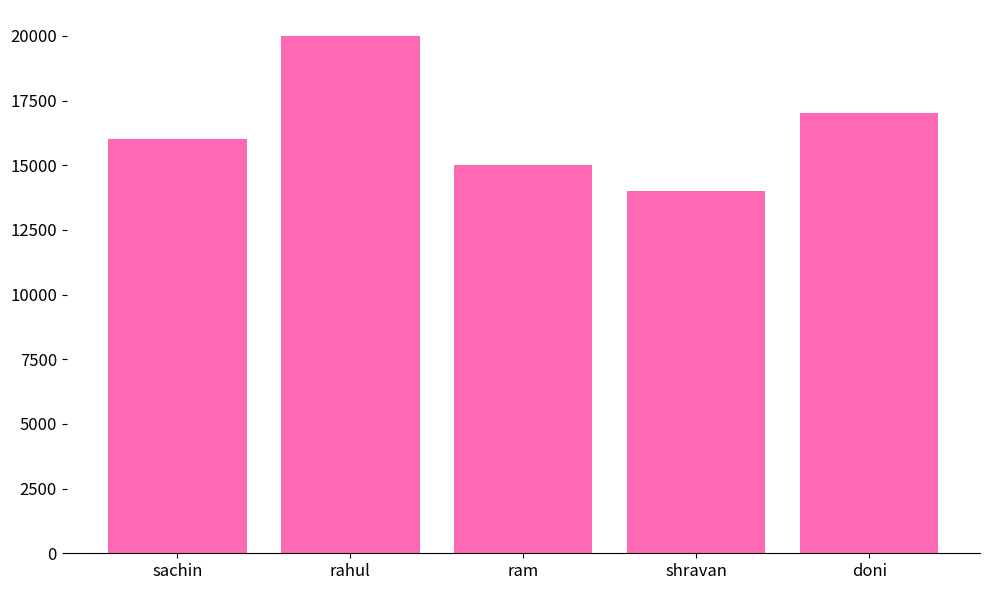

What is the label of the 4th bar from the left?

shravan